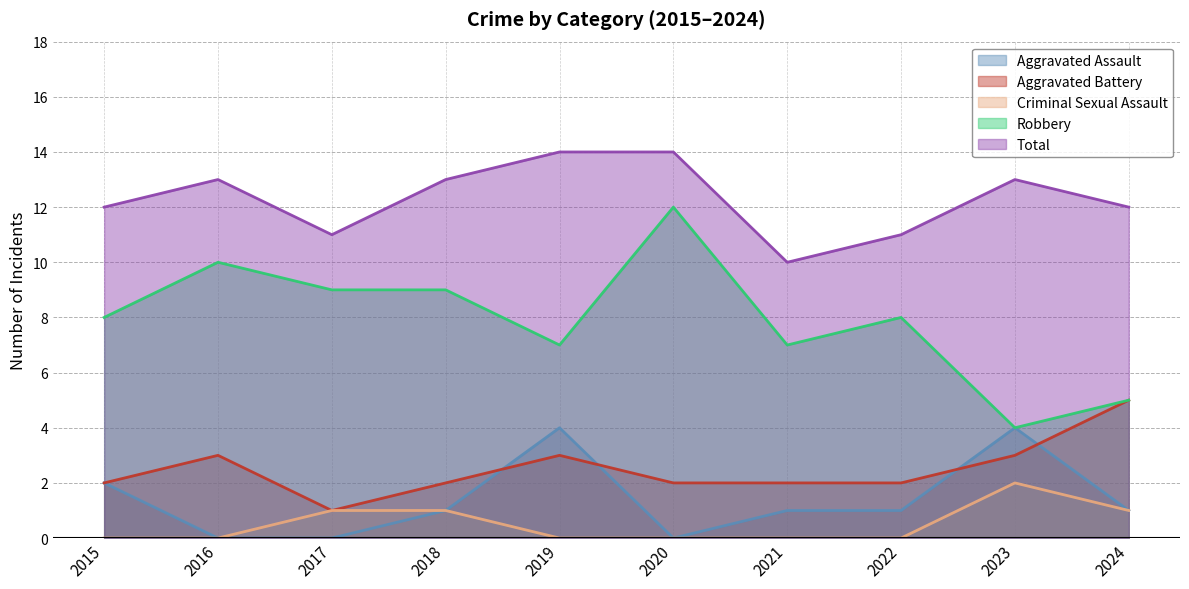

True or false: Robbery has a value of 10 at 2021.

False